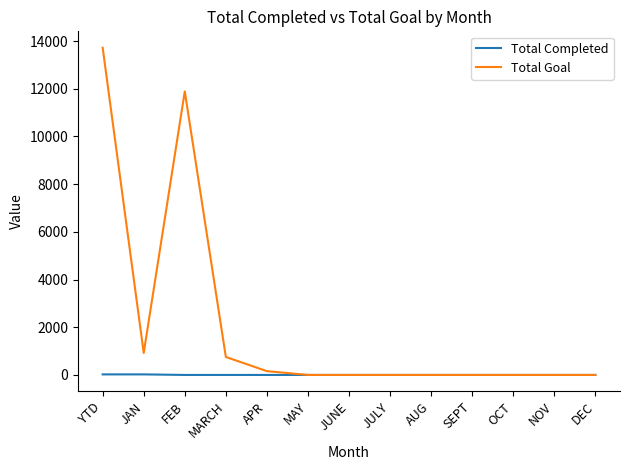

Which series has the widest spread of values?

Total Goal